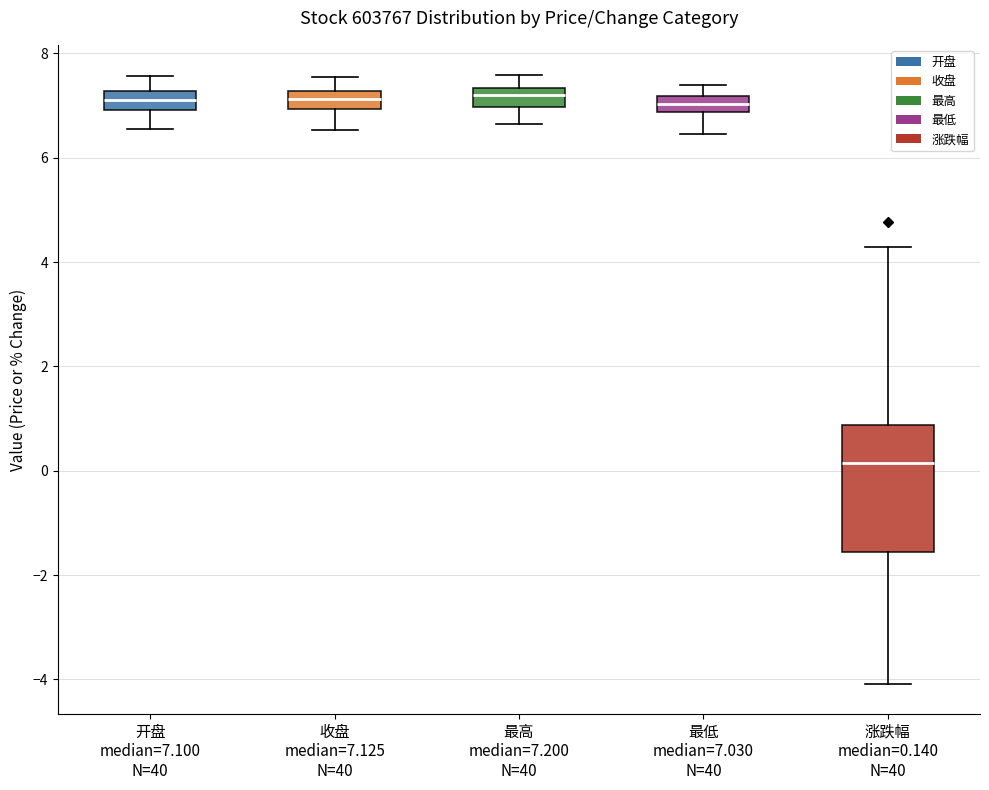

Comparing the boxes themselves (not the whiskers), which one is the tallest?

涨跌幅 median=0.140 N=40